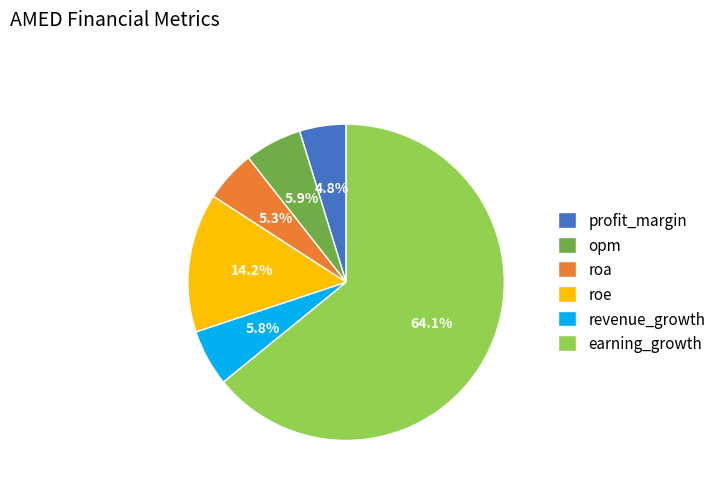

Which has a higher value, roe or revenue_growth?

roe